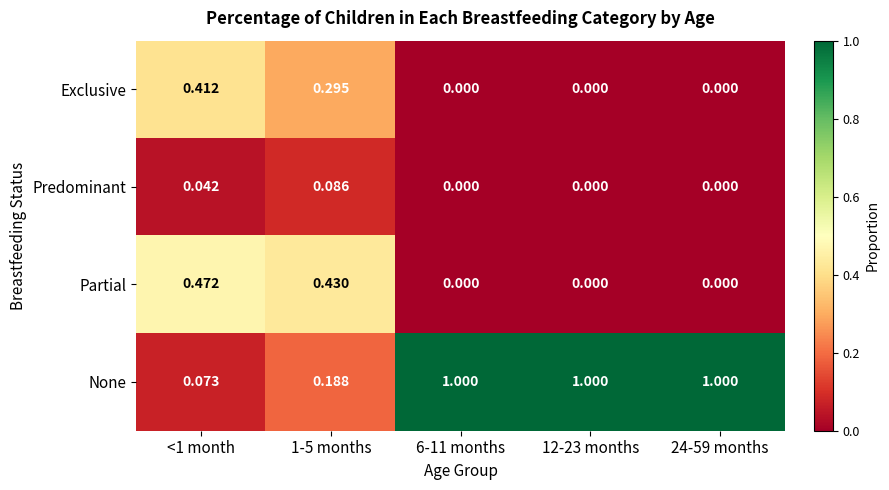

Count the number of data series in this chart.

4